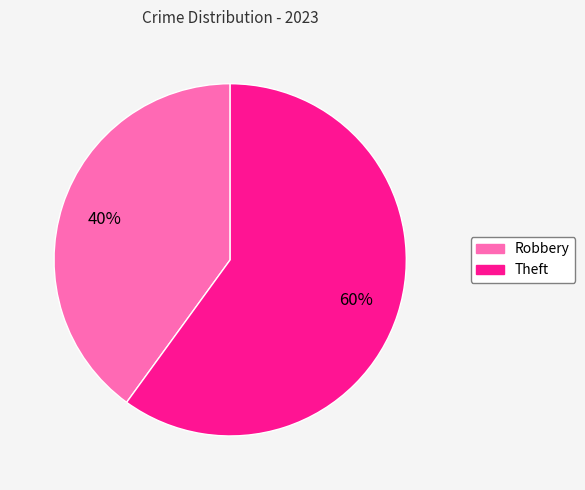

Count the number of slices in the pie.

2